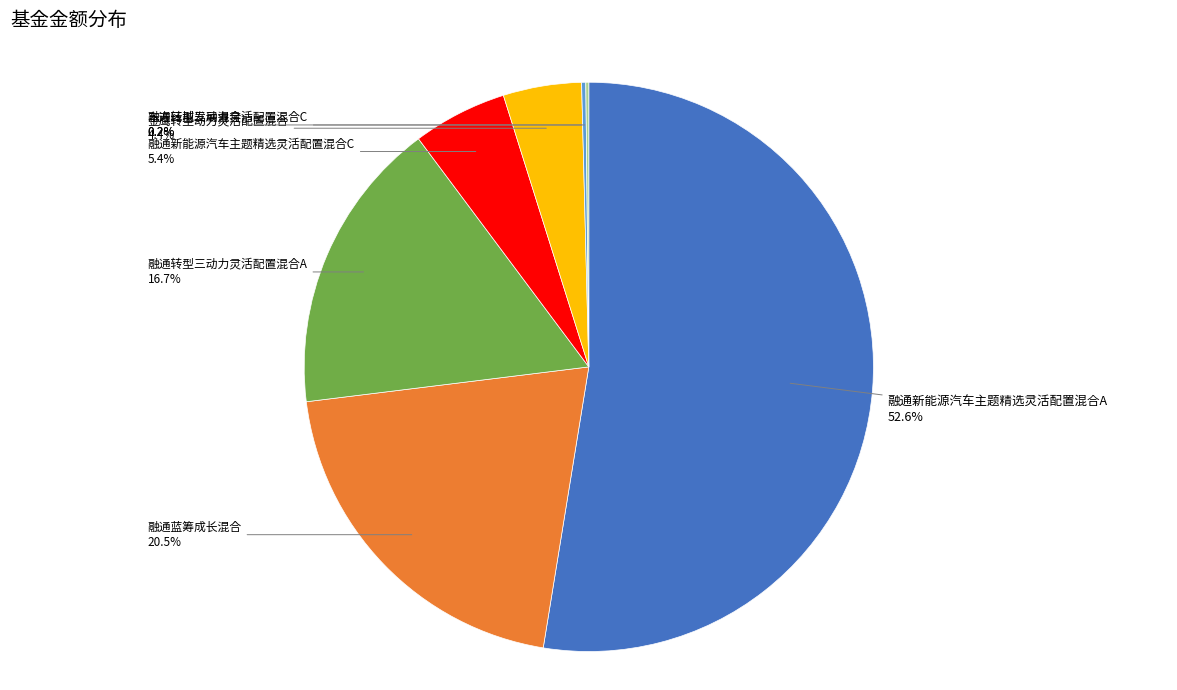

Is there any slice that represents more than half of the pie?

Yes